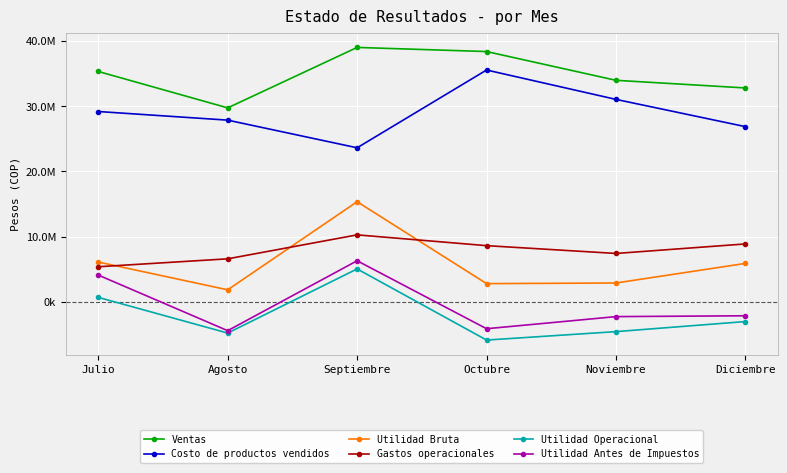

The Gastos operacionales series shows 13339651 at Diciembre. True or false?

False